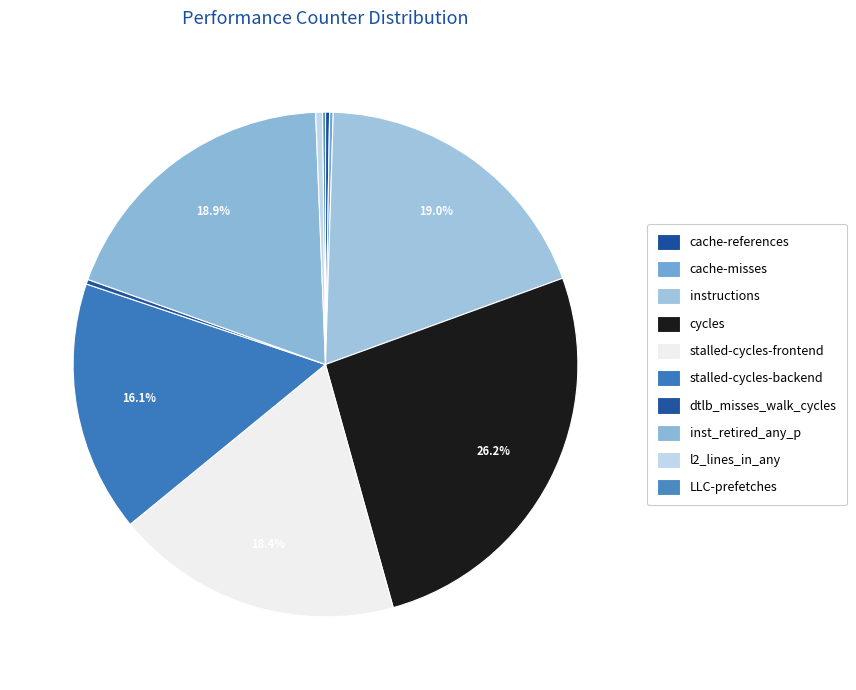

Is it true that cache-references is 0% of the pie?

True